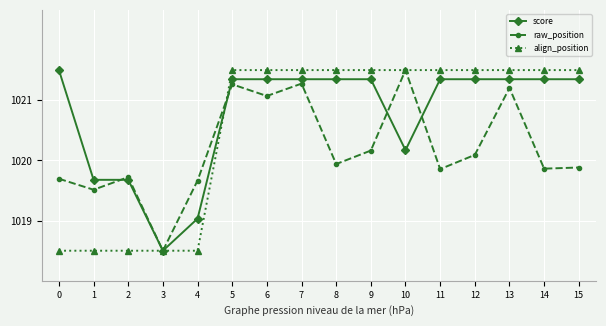

List the series in order of their overall mean, lowest first.

raw_position, align_position, score